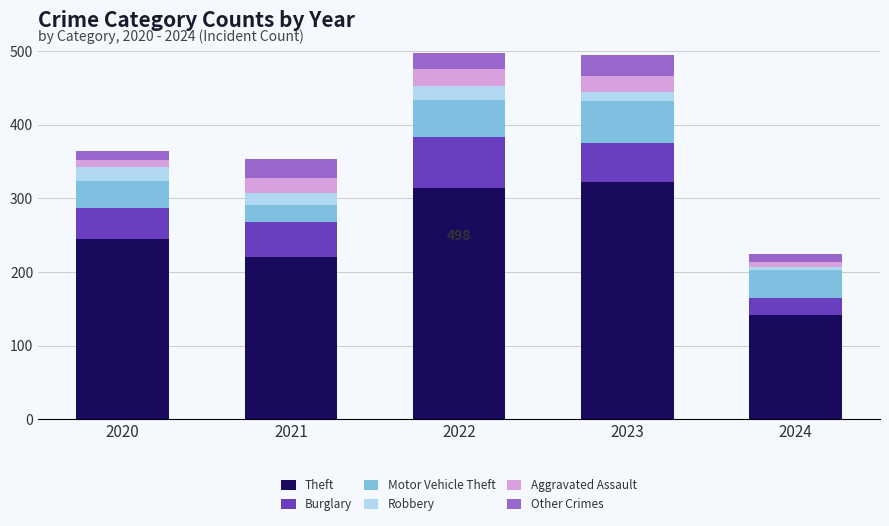

How many data points in Theft are less than 245?

2